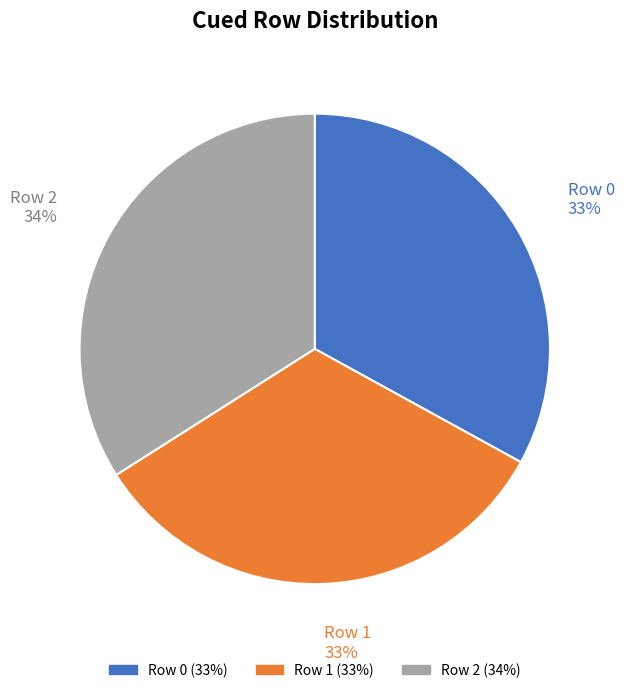

Between Row 2 and Row 0, which is larger?

Row 2